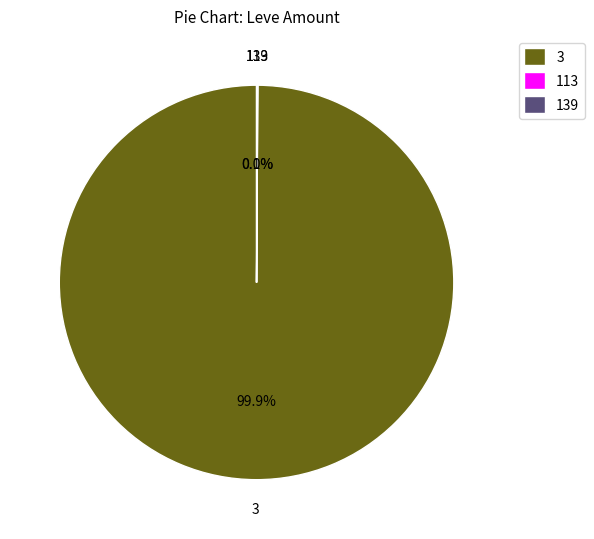

Is there a majority slice in this chart?

Yes